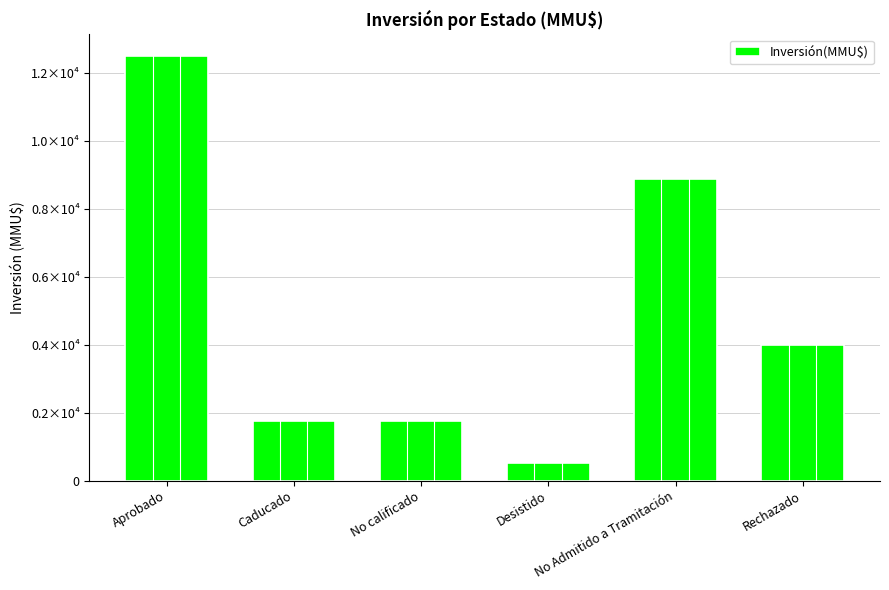

List the labels in order of value, largest first.

Aprobado, No Admitido a Tramitación, Rechazado, Caducado, No calificado, Desistido